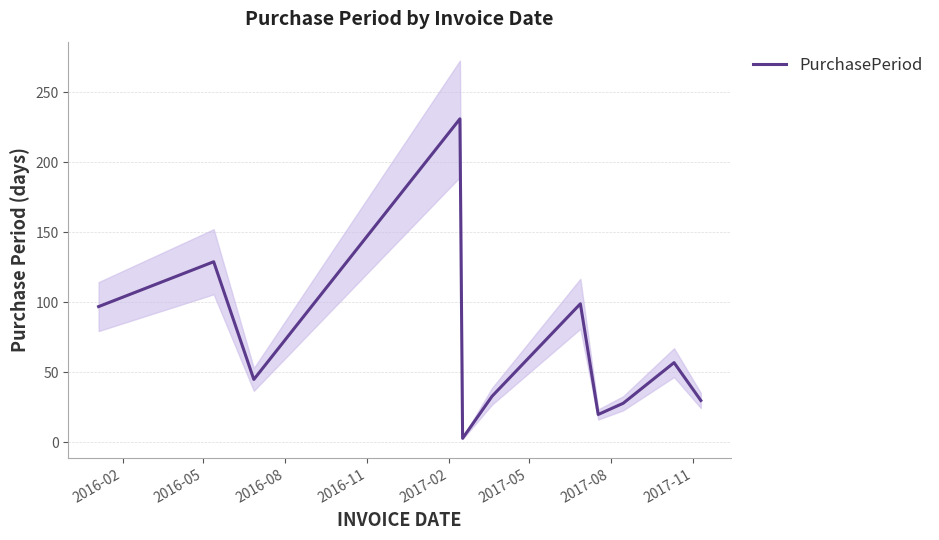

Count the number of data series in this chart.

1